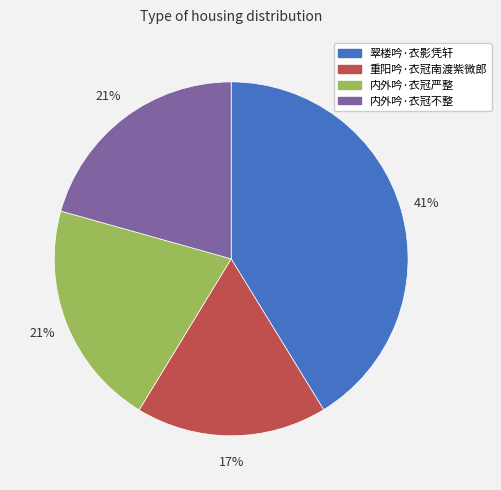

To the nearest percent, what is the average slice percentage?

25%